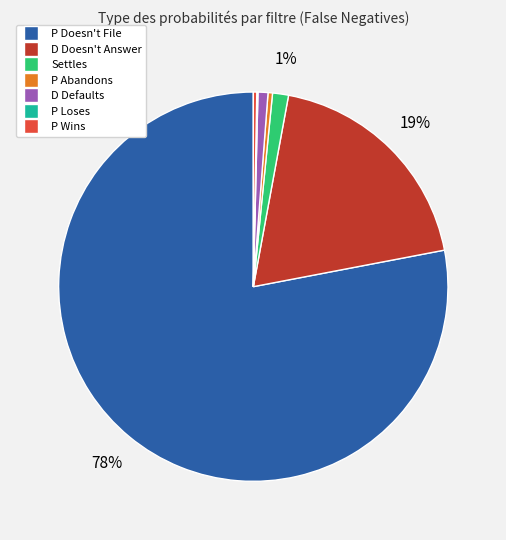

Is it true that P Wins is 0% of the pie?

True